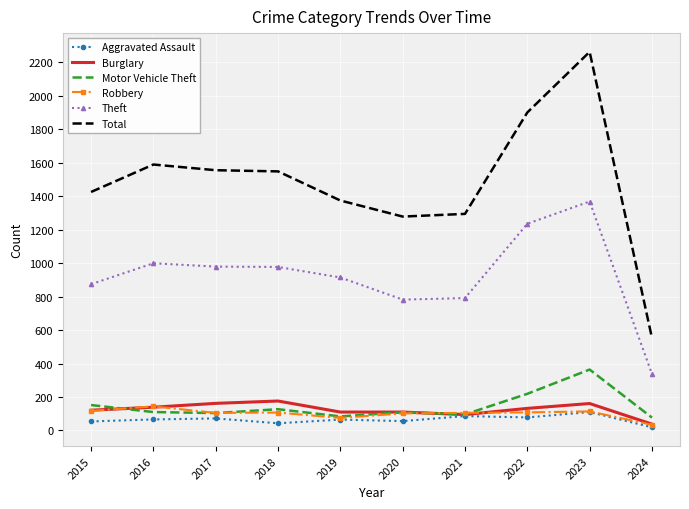

What is the total value across all series at 2023?

4379